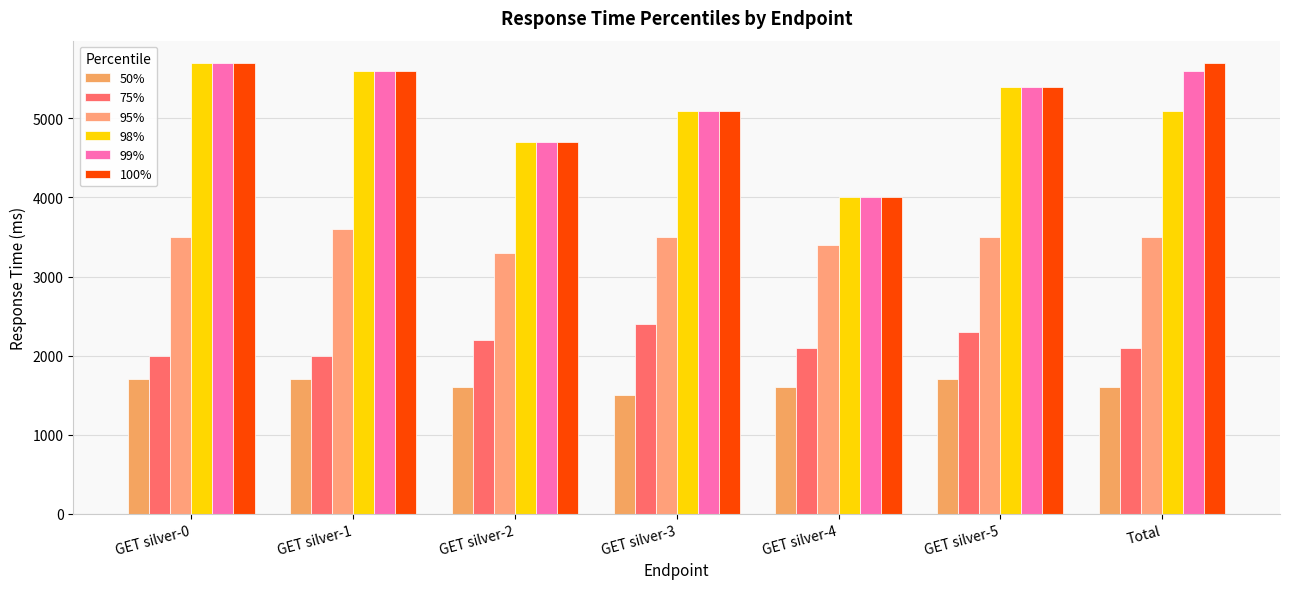

Are the bars horizontal?

No